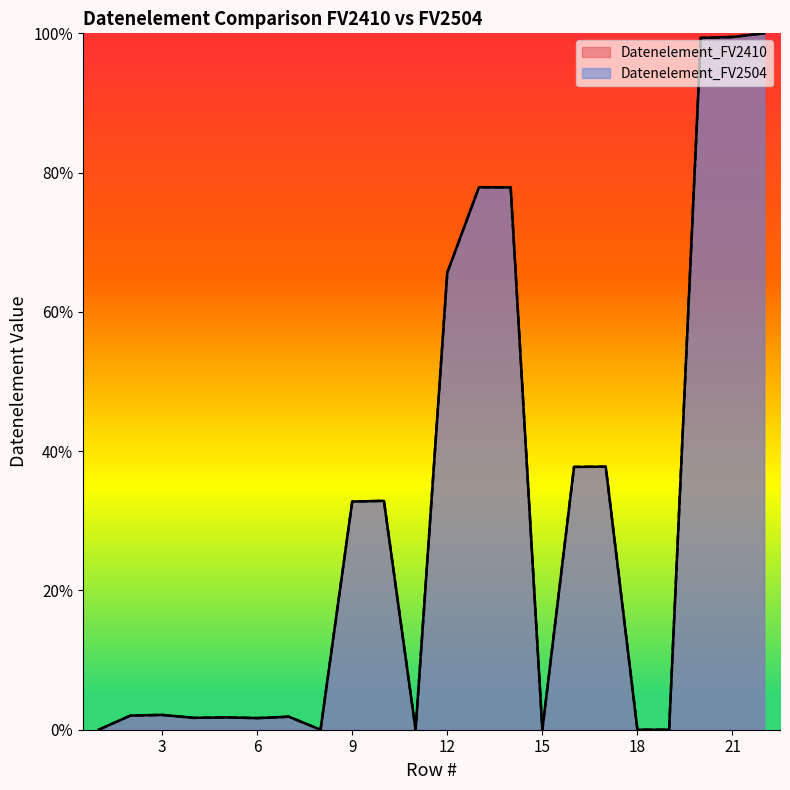

Between 10 and 22, which series saw the biggest shift?

Datenelement_FV2410